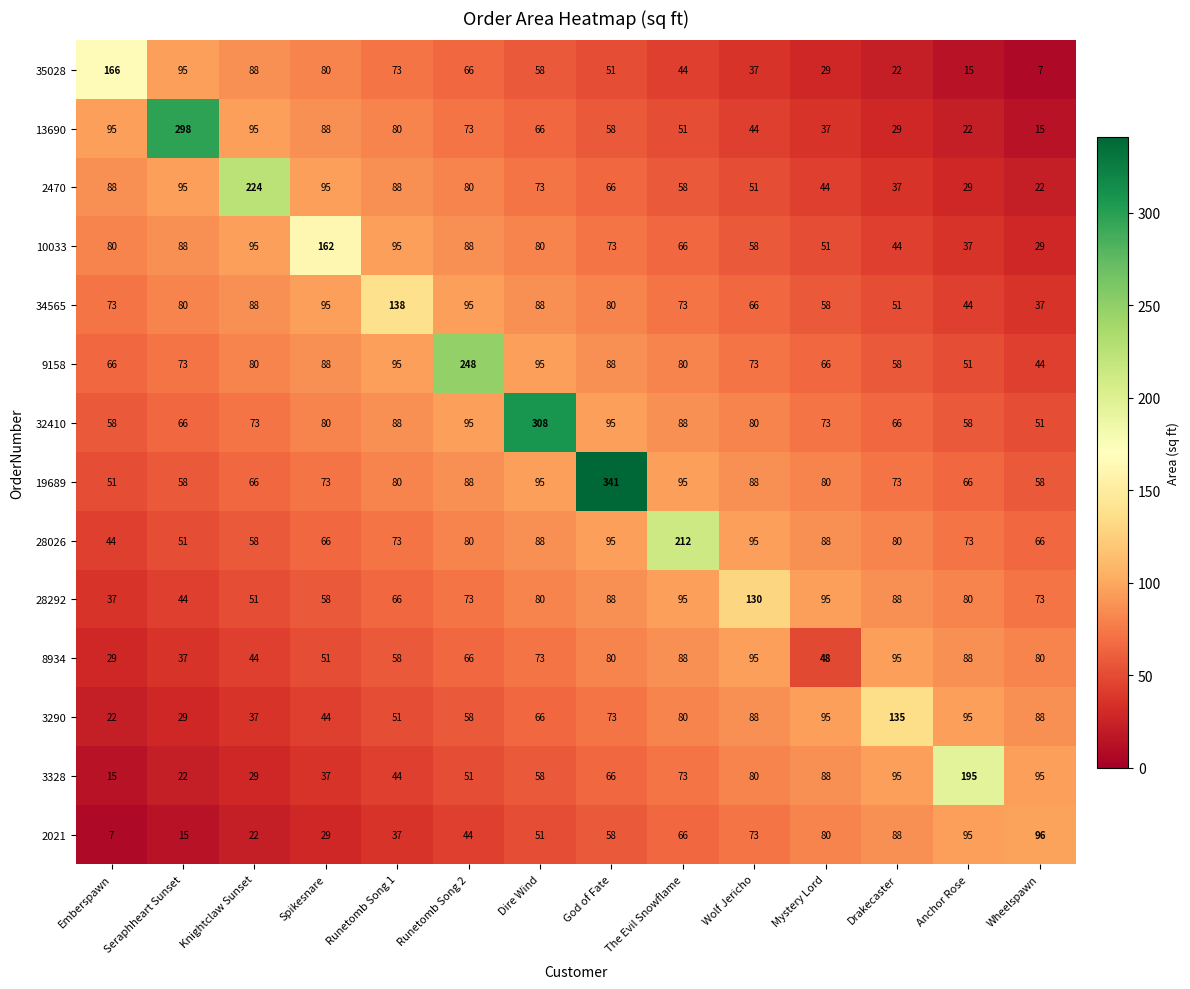

Count the number of categories in the chart.

14